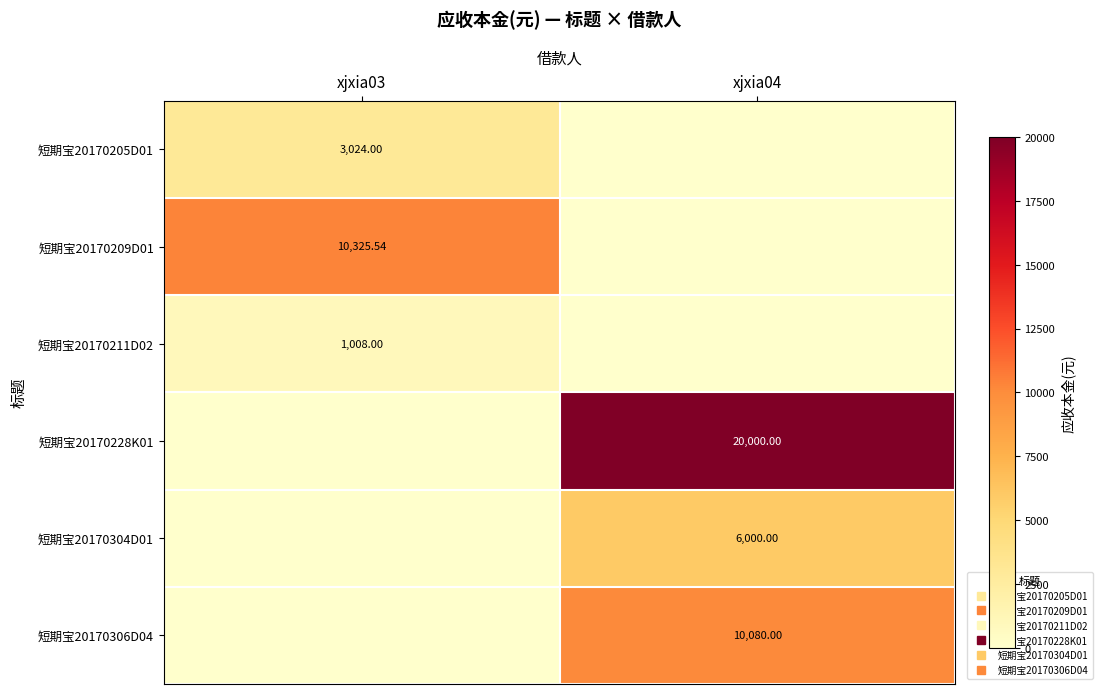

The value of 短期宝20170228K01 at xjxia03 is 0.0. True or false?

True